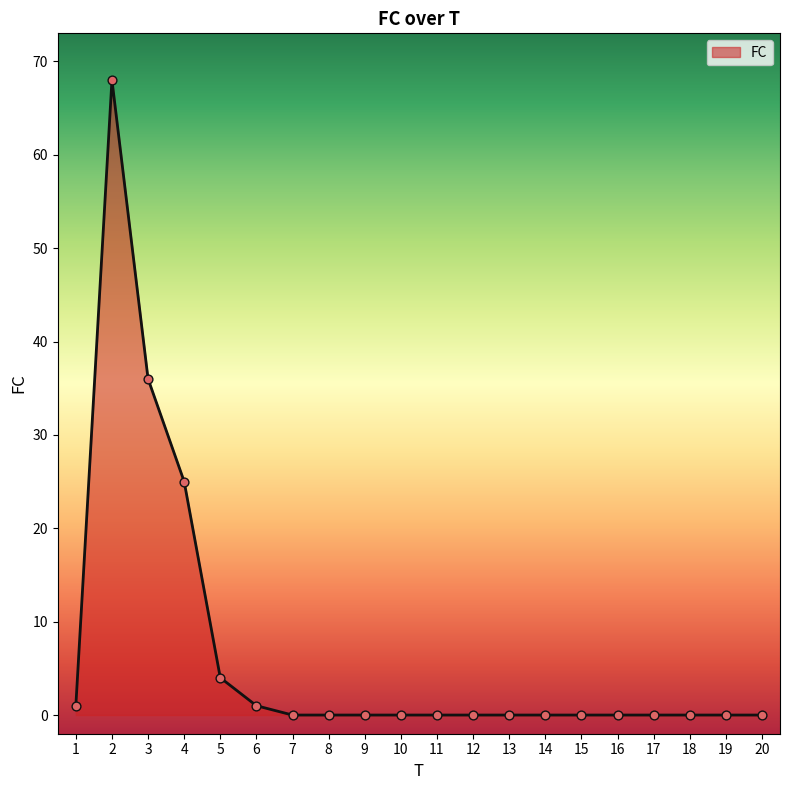

What is the change in value from 4 to 5?

-21